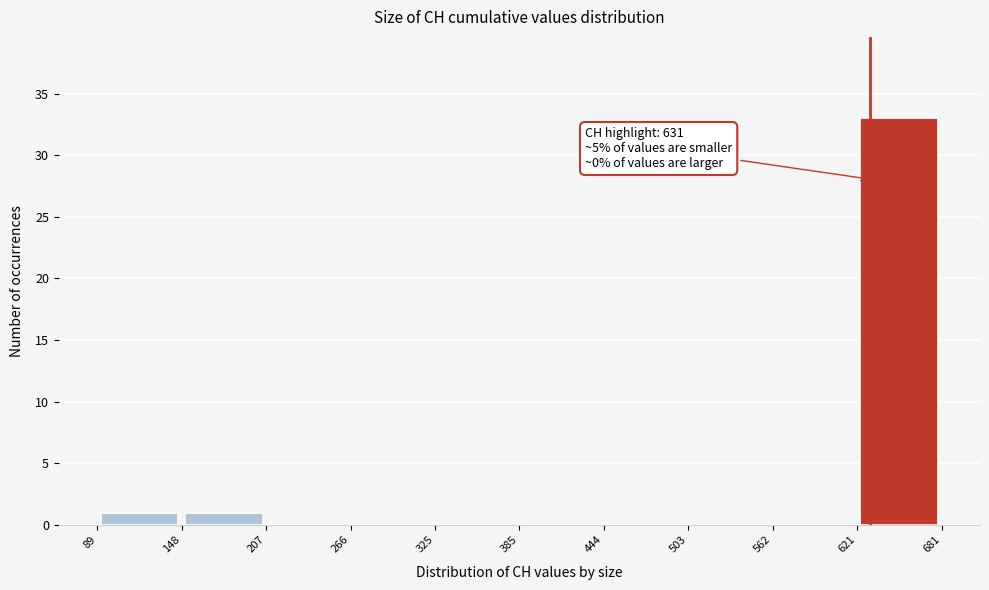

Over which range of the x-axis is the bar tallest?

621 to 681